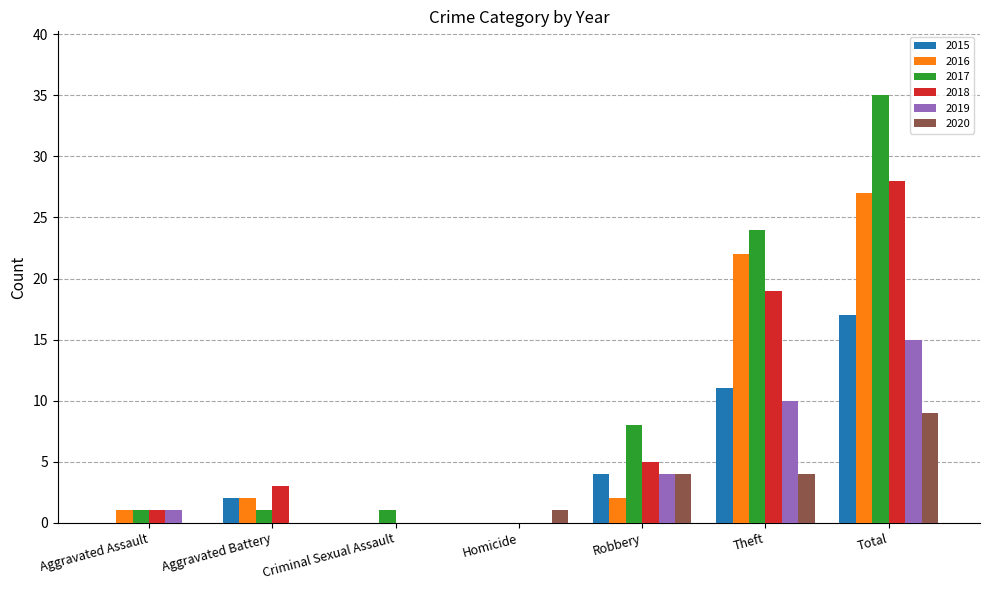

What are all the series names shown in the legend?

2015, 2016, 2017, 2018, 2019, 2020